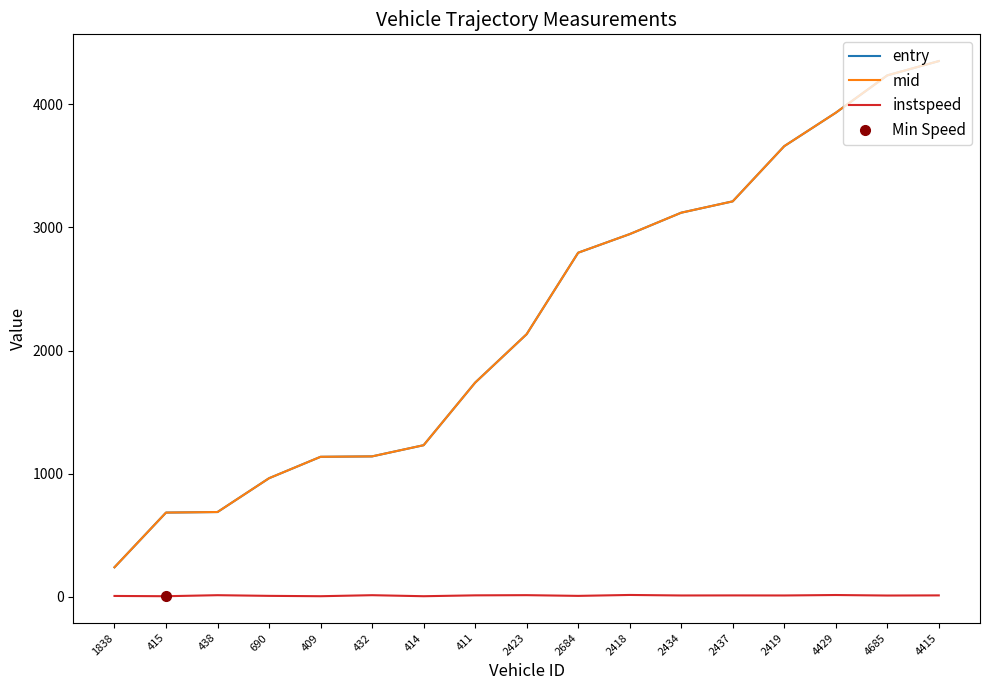

What is the total value across all series at 2418?

5905.4